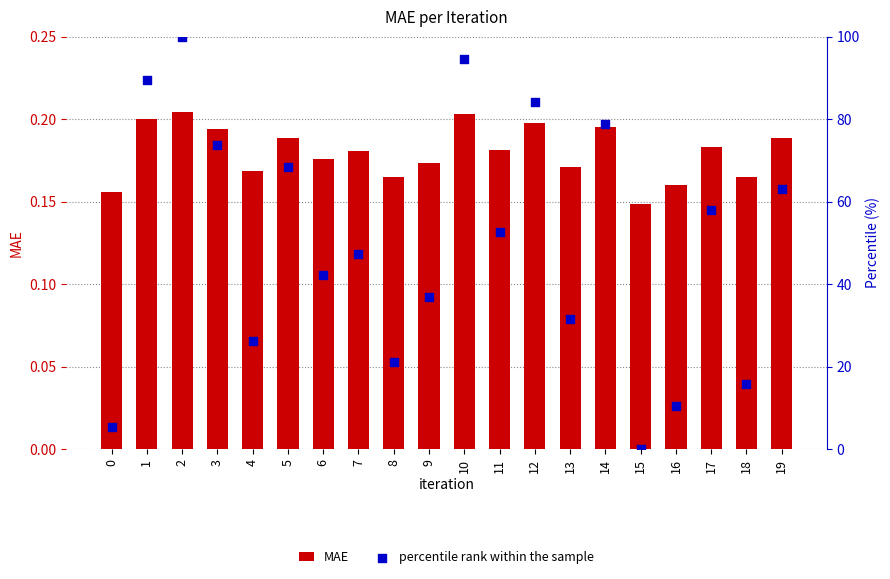

Is the value of MAE at 18 greater than the value of percentile rank within the sample at 8?

No